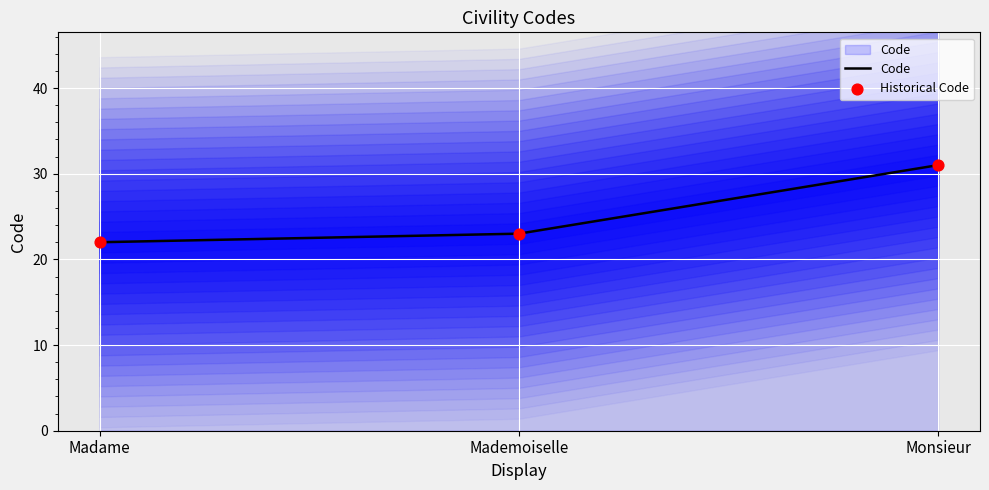

What are all the series names shown in the legend?

Code, Historical Code